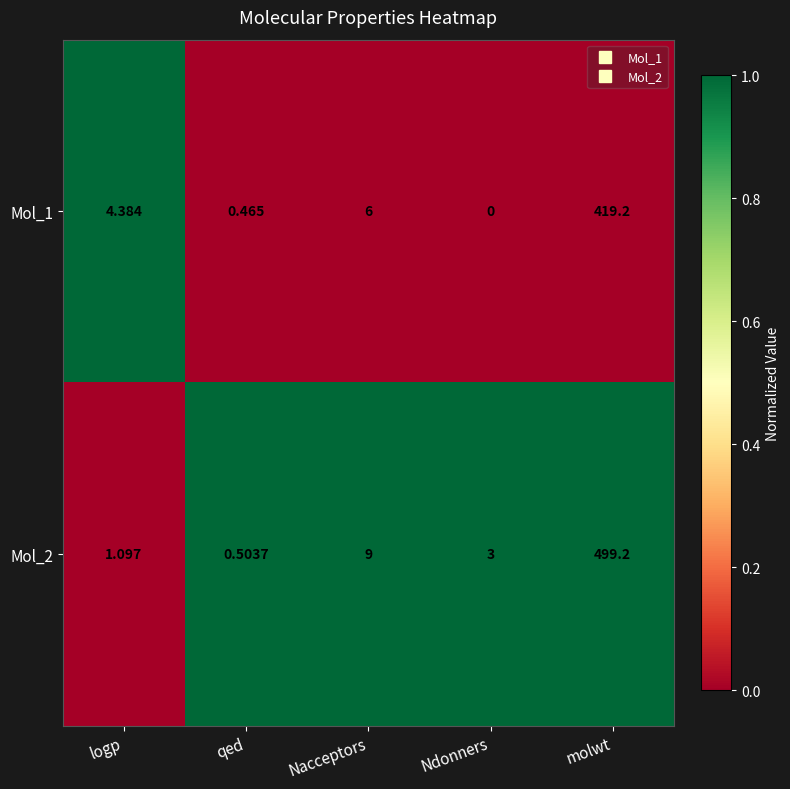

Which series has the largest total across all categories?

Mol_2